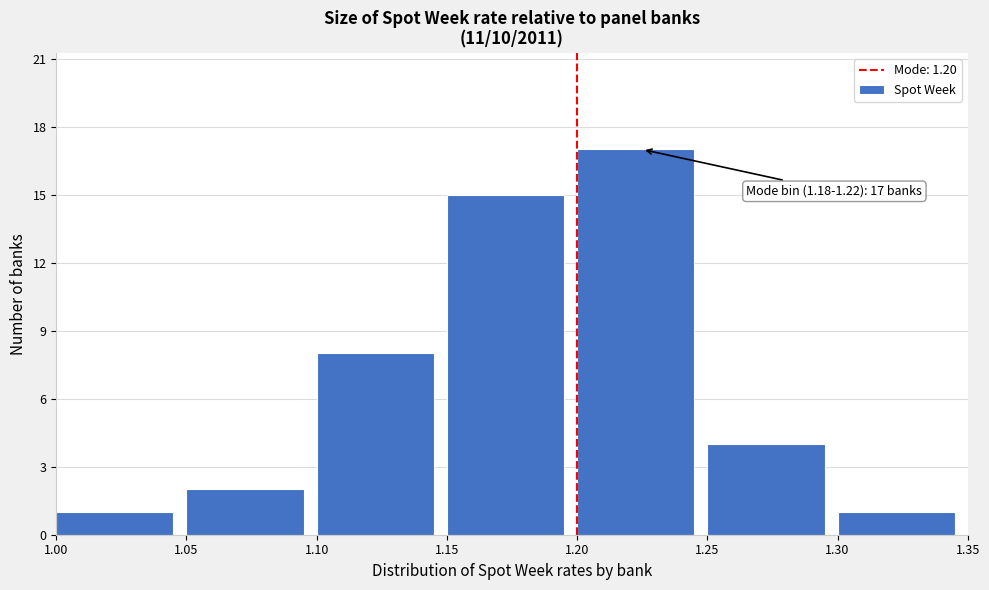

Which range on the x-axis has the tallest bar?

1.20 to 1.25